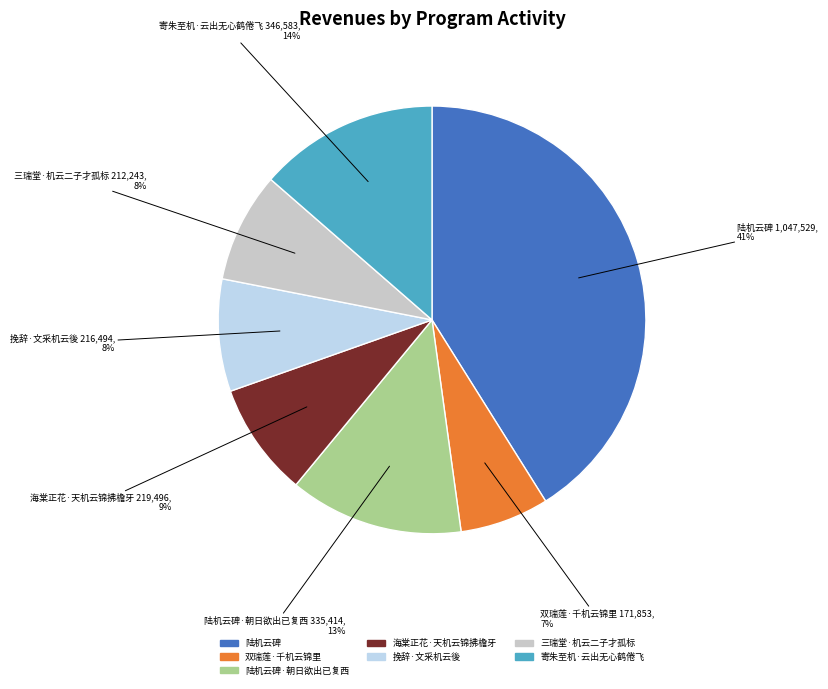

To the nearest percent, what is the average slice percentage?

14%